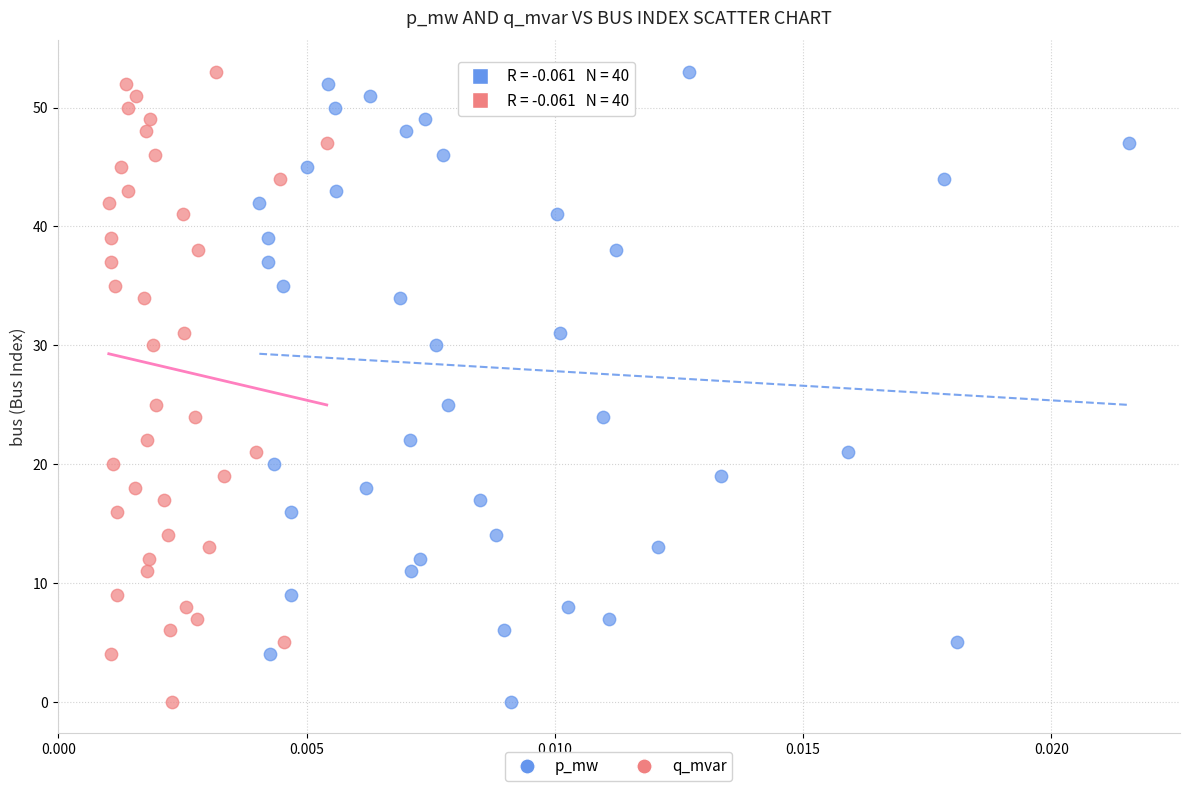

What are all the series names shown in the legend?

p_mw, q_mvar